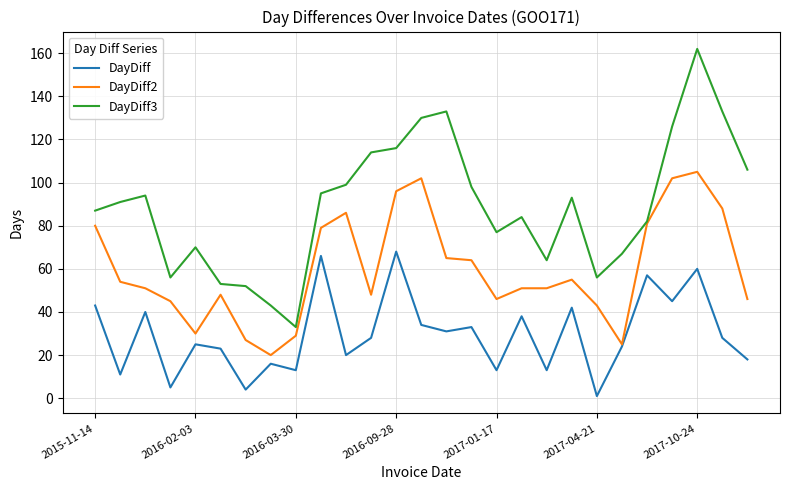

Rank the series by their maximum value, from lowest to highest.

DayDiff, DayDiff2, DayDiff3